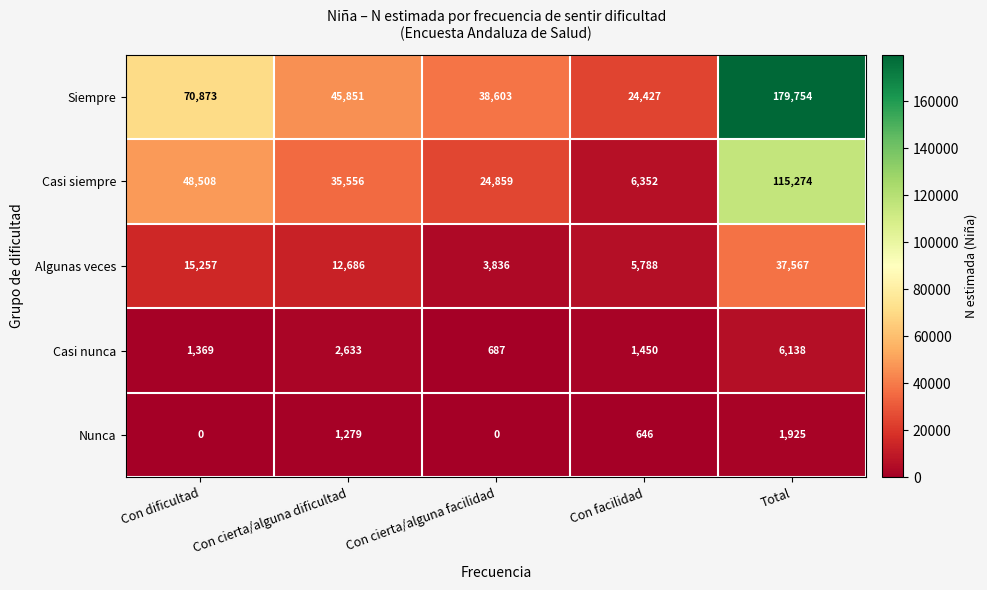

Which series has the widest spread of values?

Siempre